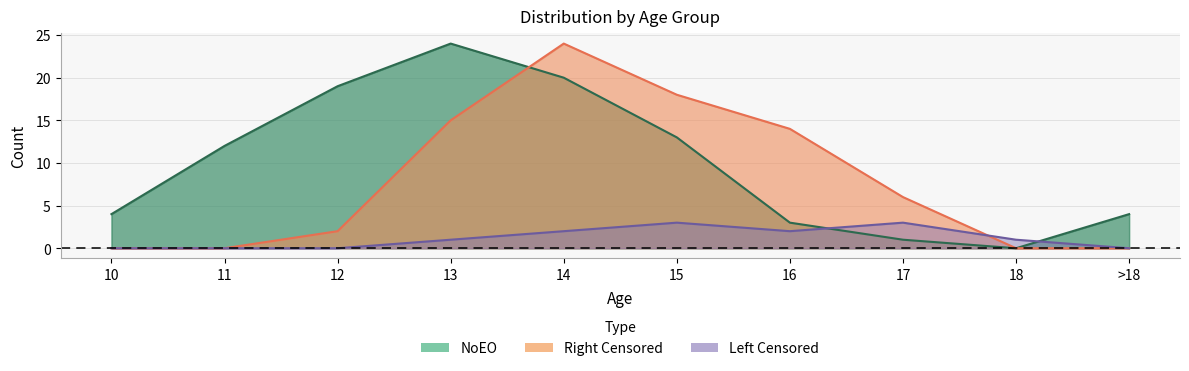

Is the value of NoEO at 11 greater than the value of Right Censored at >18?

Yes